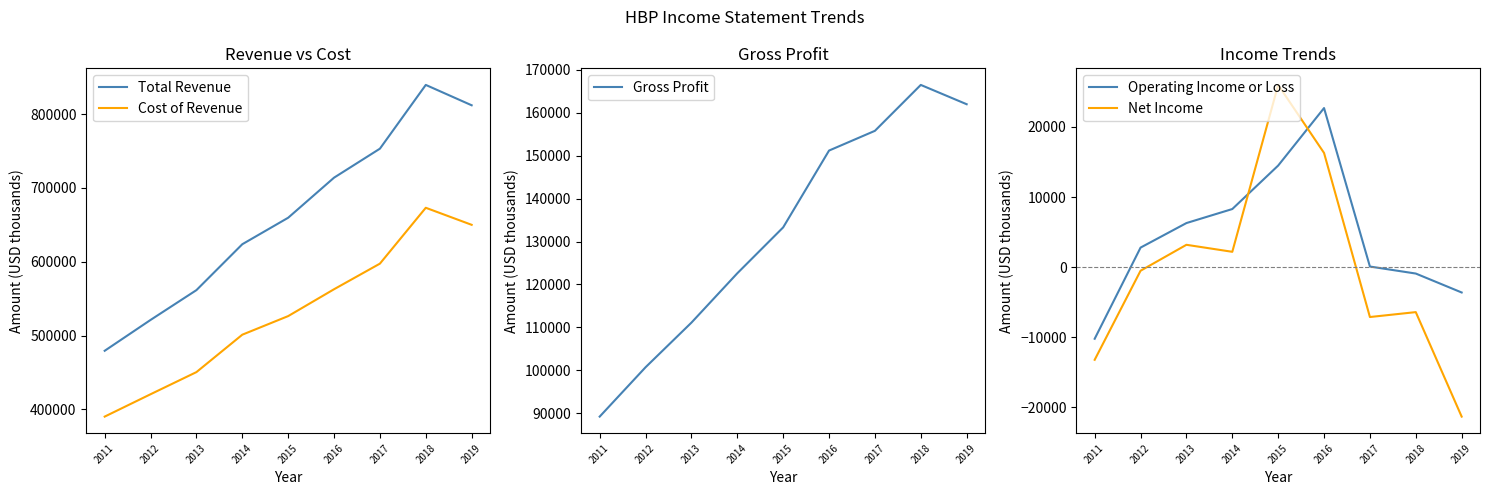

What is the sum of all Net Income values?

-800